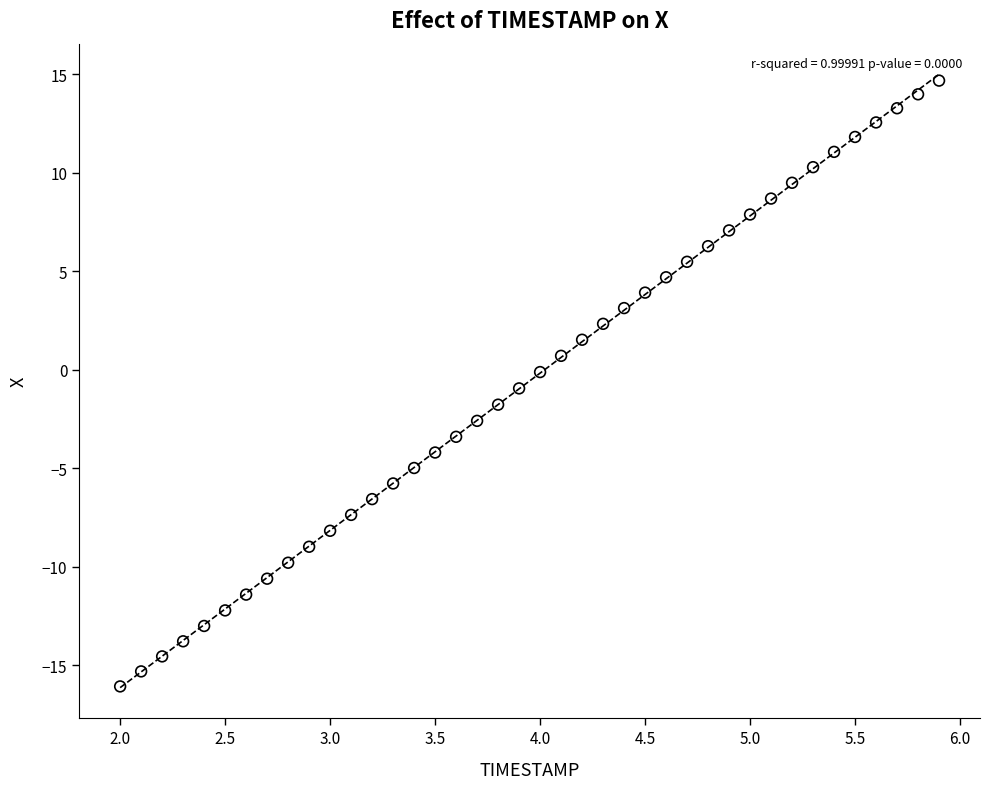

What is the range of Y values (max minus min)?

30.8